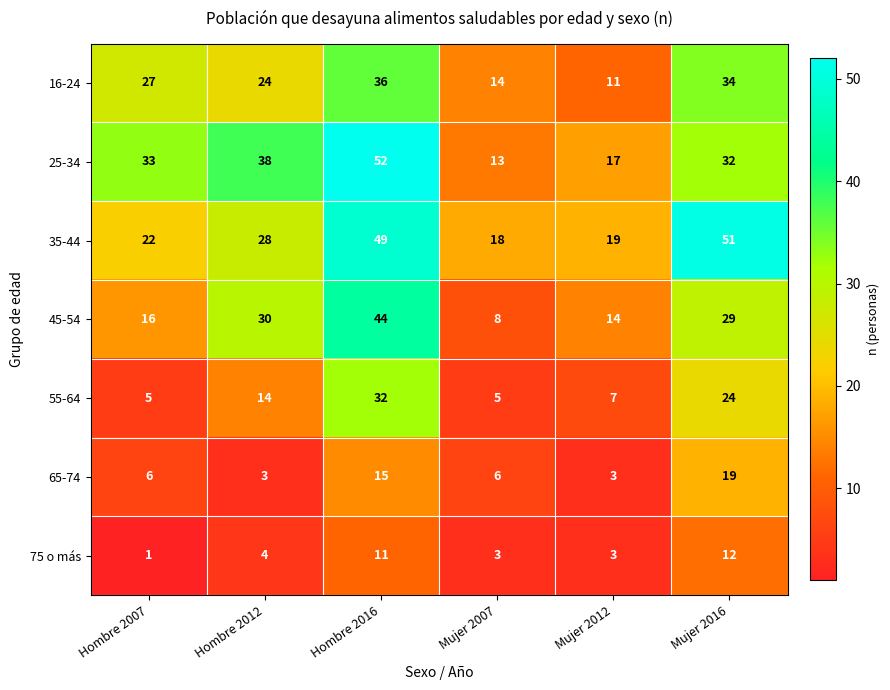

Which series has the largest range (max minus min)?

25-34